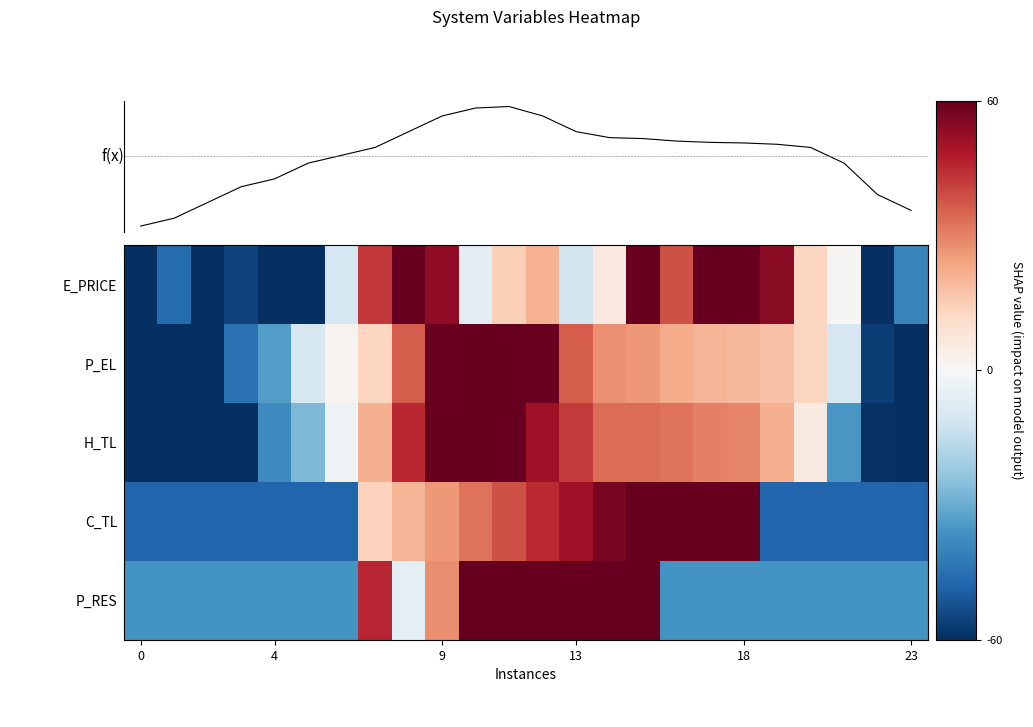

Rank the series at 4 from lowest to highest value.

E_PRICE, C_TL, H_TL, P_RES, P_EL, f(x)